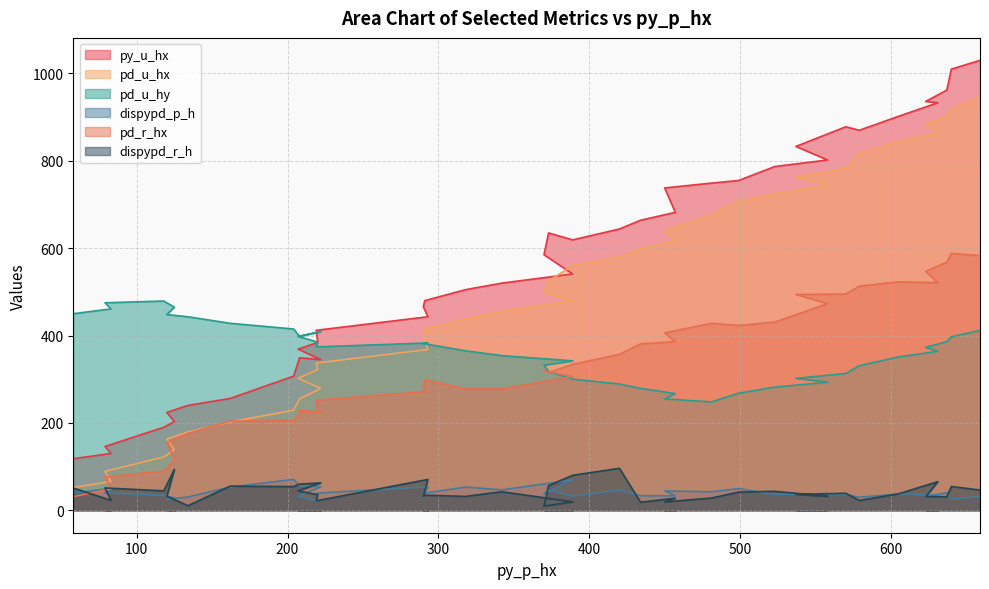

True or false: pd_u_hy has a value of 686.3 at 125.

False